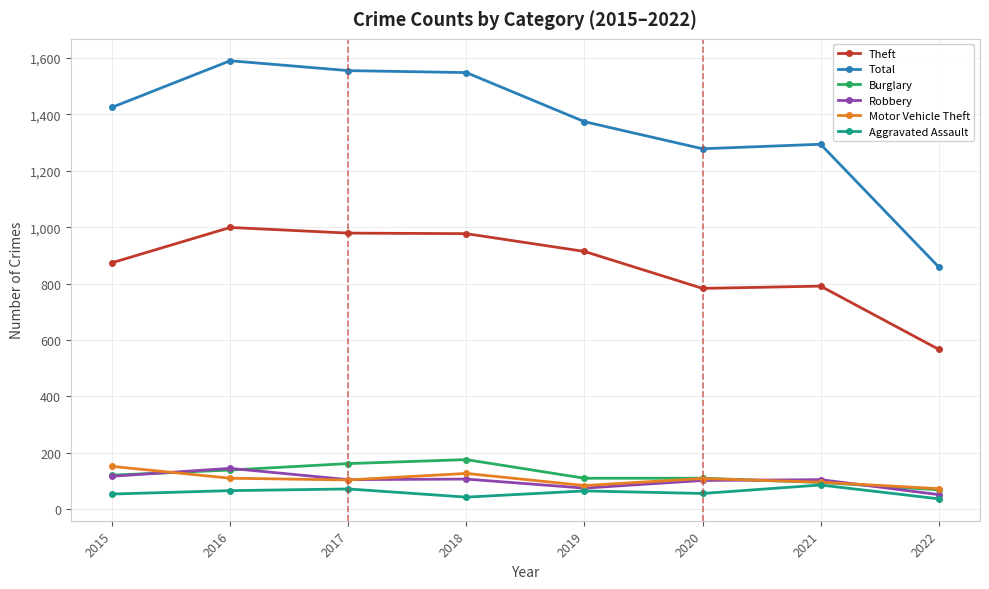

What is the maximum value shown in the chart?

1590